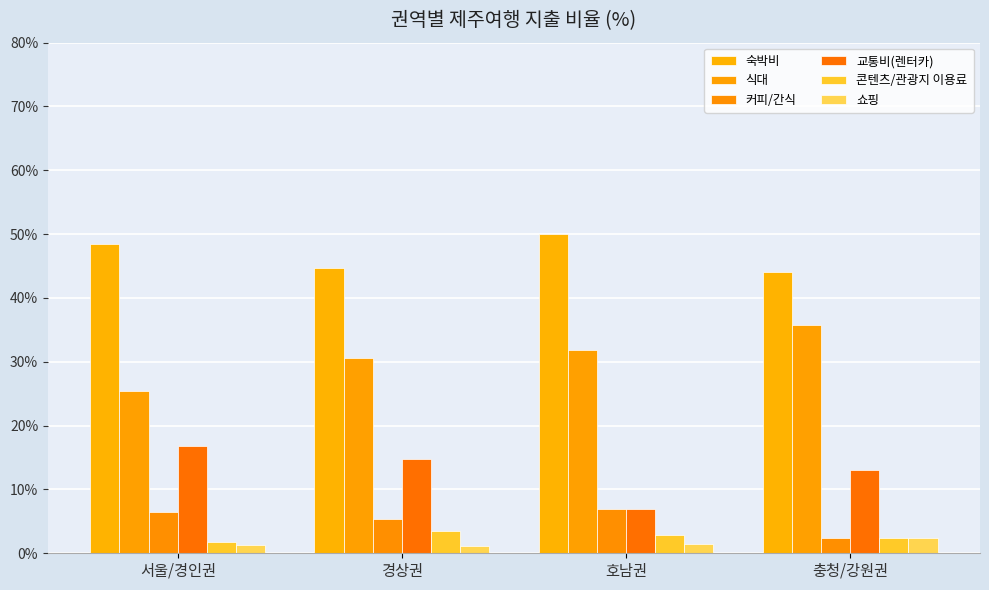

How many groups of bars are there?

4